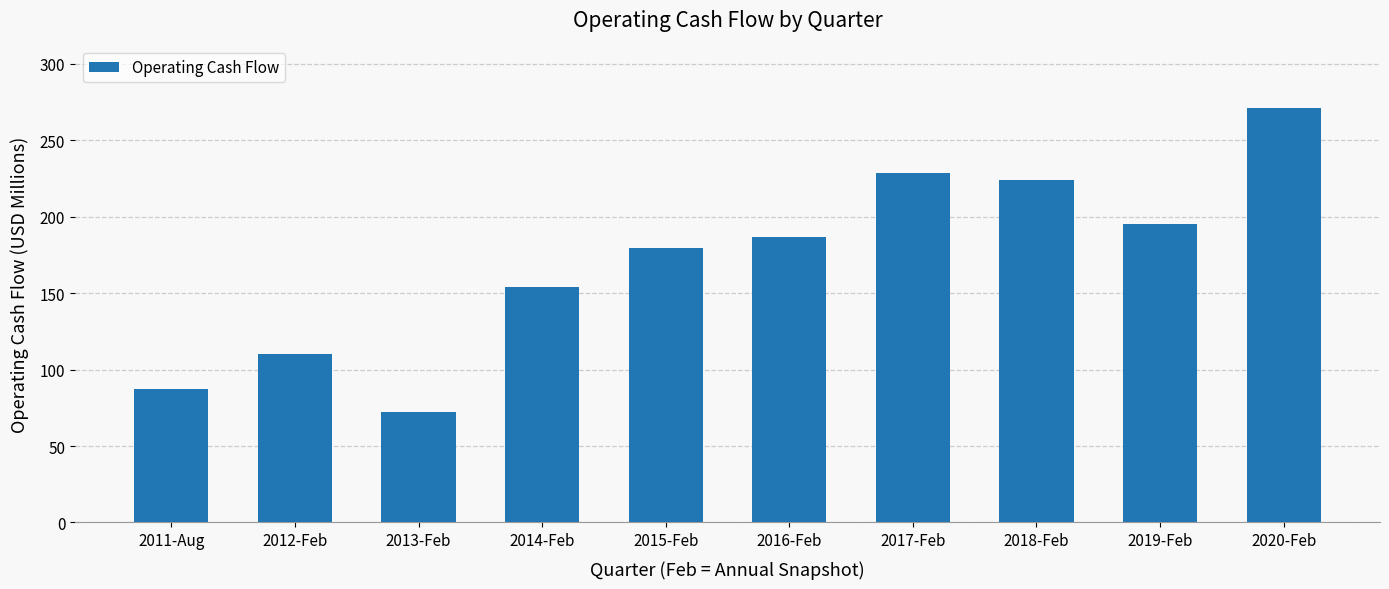

What position from the left is 2012-Feb?

2